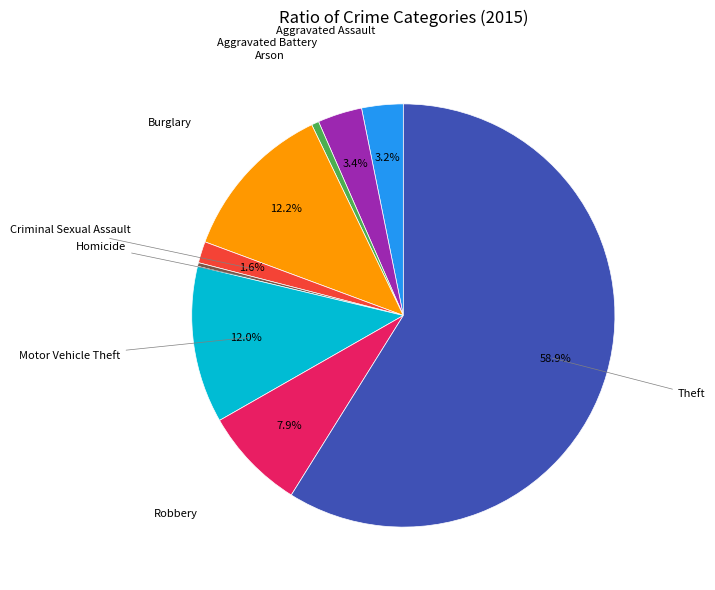

Does any single category account for the majority?

Yes